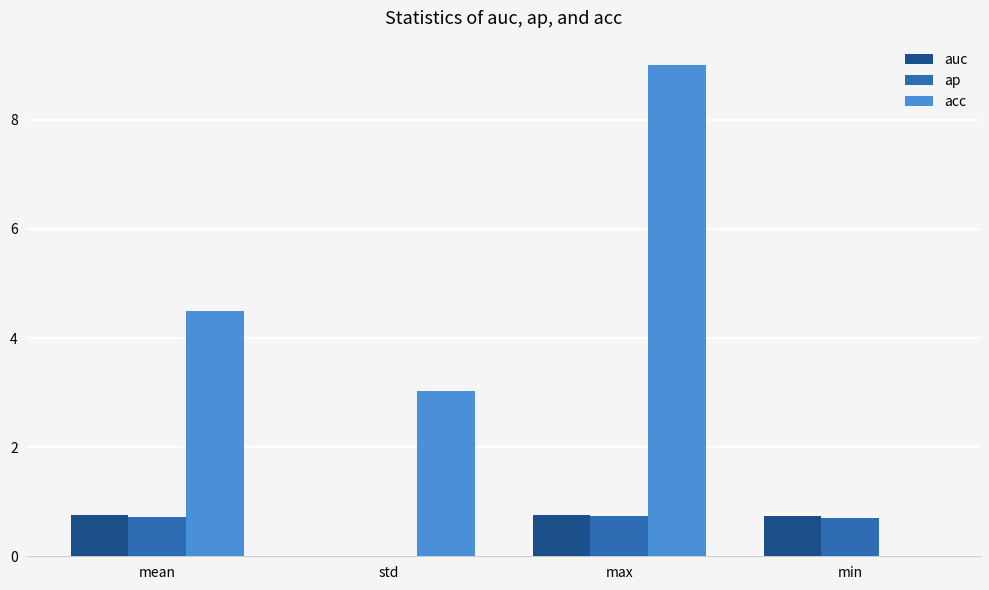

Where is acc nearest to the value 4?

mean